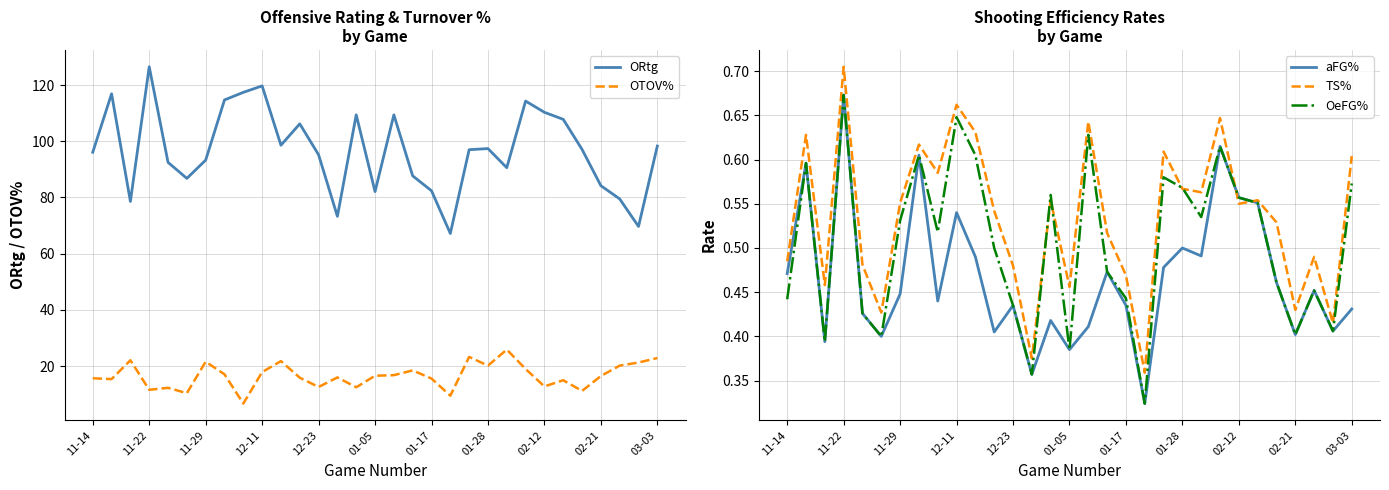

True or false: aFG% has a value of 0.3 at 03-03.

False